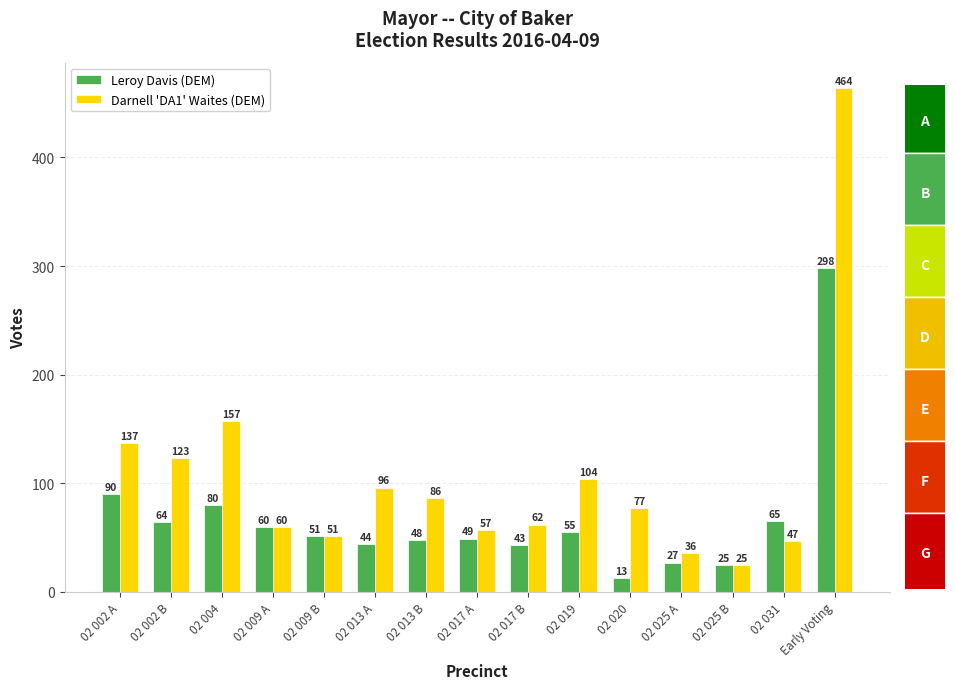

Where does the Leroy Davis (DEM) series first go above 51?

02 002 A